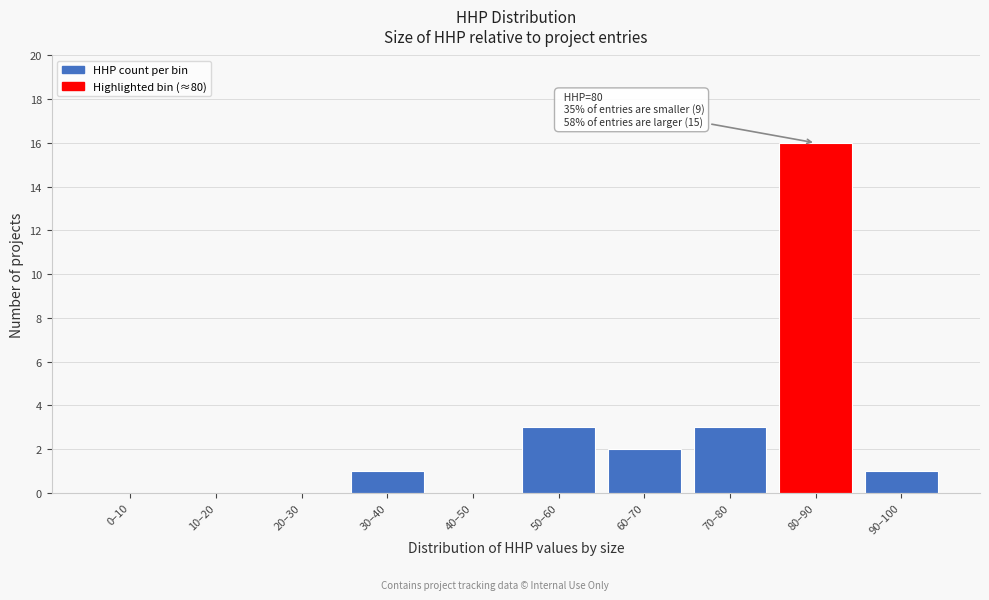

Reading left to right, extract all data points from this chart.

0–10=0	10–20=0	20–30=0	30–40=1	40–50=0	50–60=3	60–70=2	70–80=3	80–90=16	90–100=1